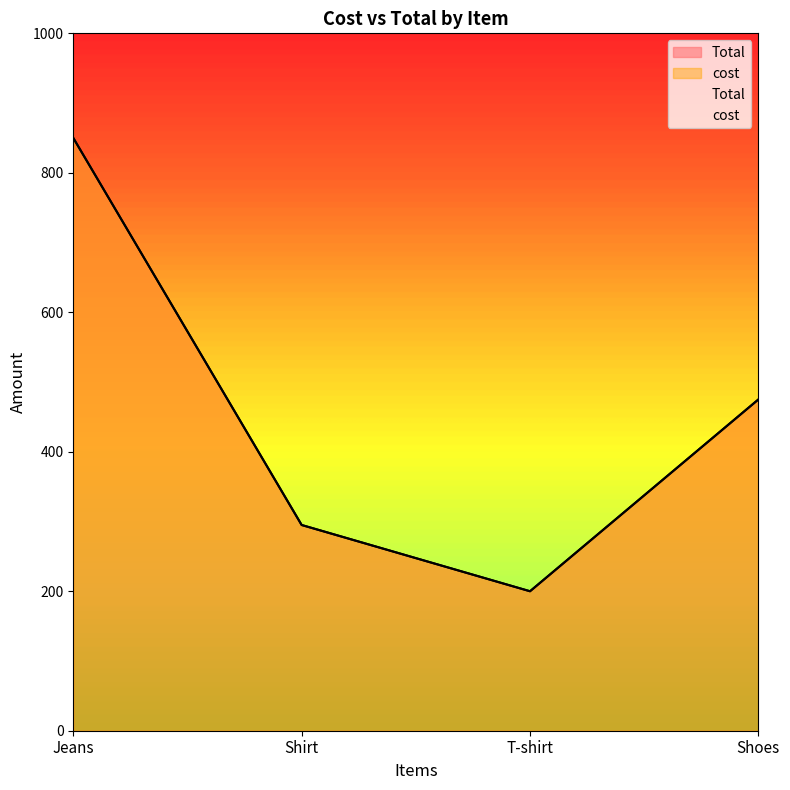

Rank the series by their maximum value, from highest to lowest.

Total, cost